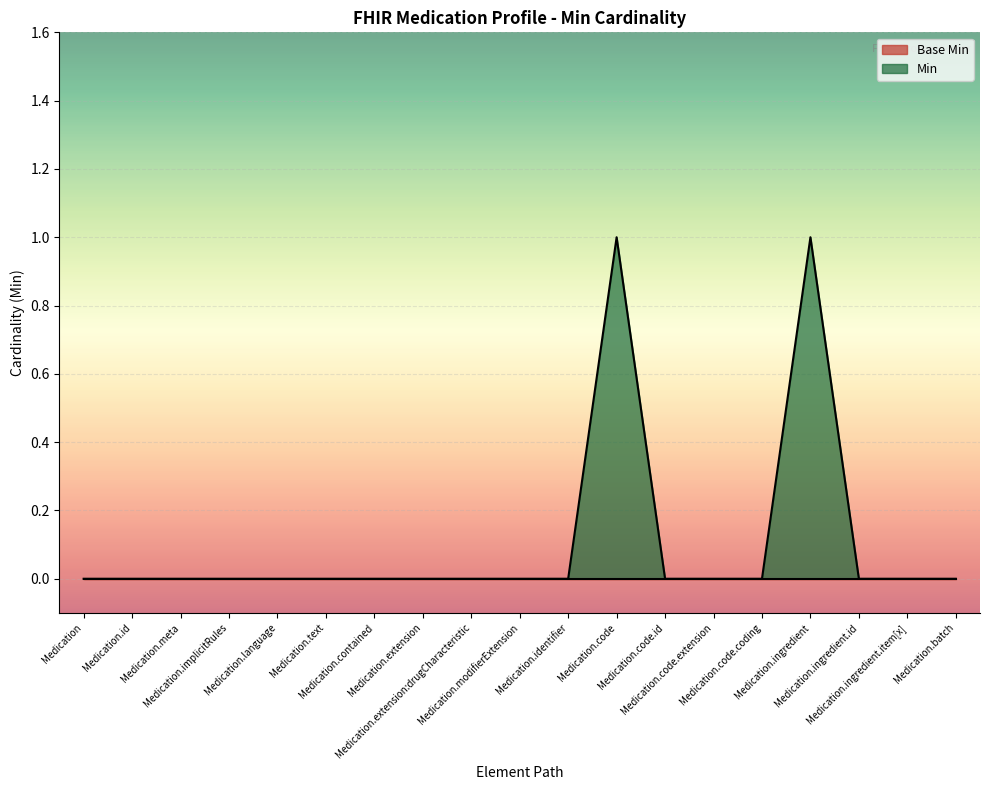

List the labels in order of value, largest first.

Medication.code, Medication.ingredient, Medication, Medication.id, Medication.meta, Medication.implicitRules, Medication.language, Medication.text, Medication.contained, Medication.extension, Medication.extension:drugCharacteristic, Medication.modifierExtension, Medication.identifier, Medication.code.id, Medication.code.extension, Medication.code.coding, Medication.ingredient.id, Medication.ingredient.item[x], Medication.batch